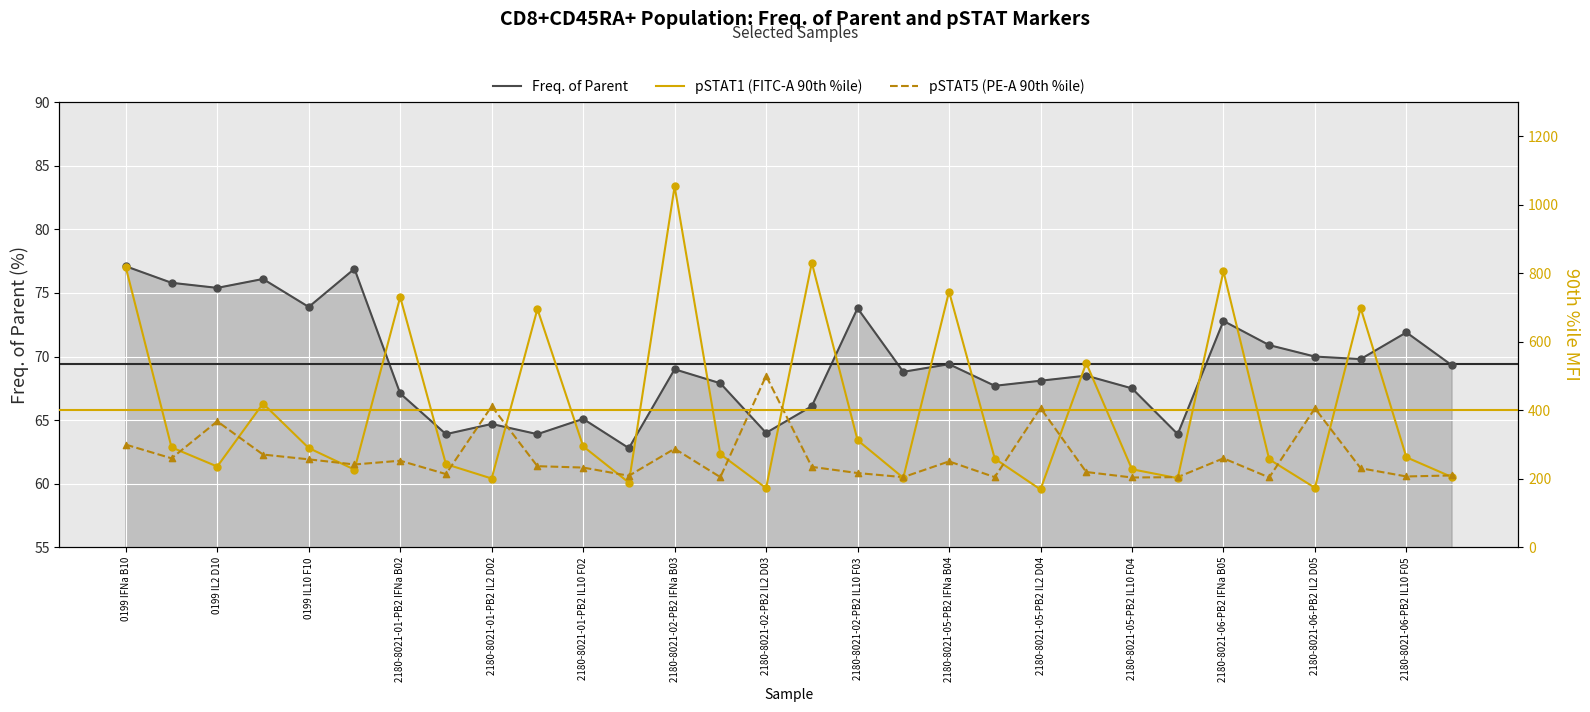

Which series has the largest total across all categories?

pSTAT1 (FITC-A 90th %ile)